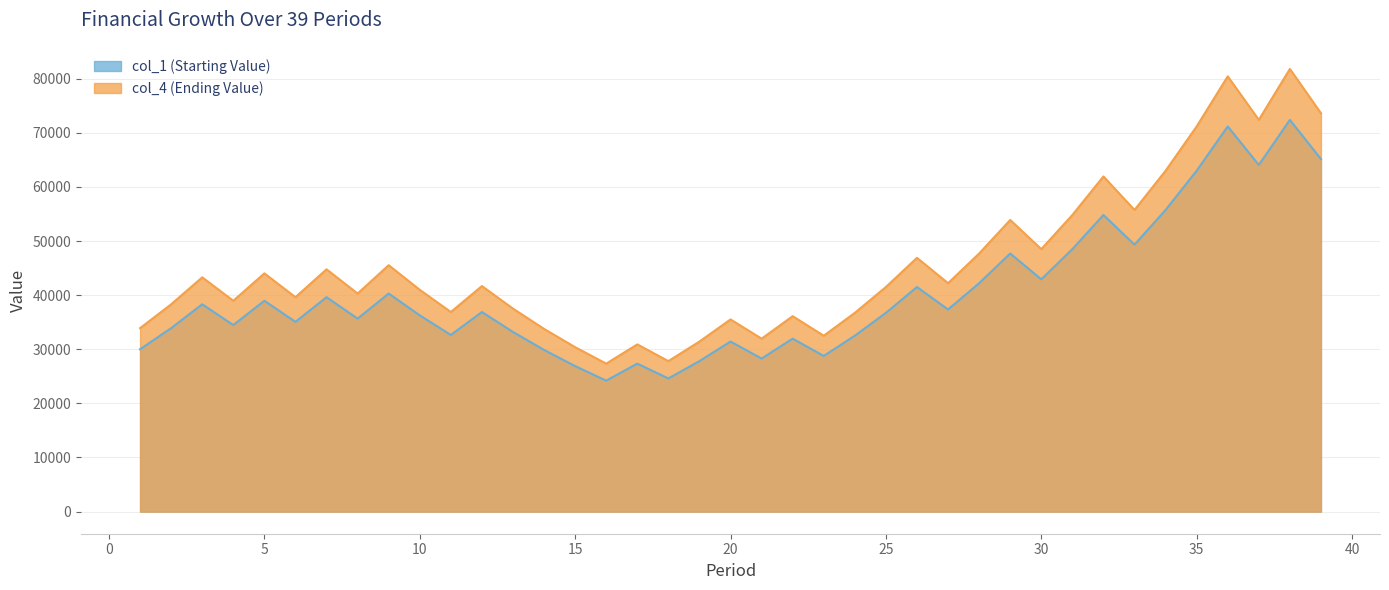

How many lines are shown in the chart?

2